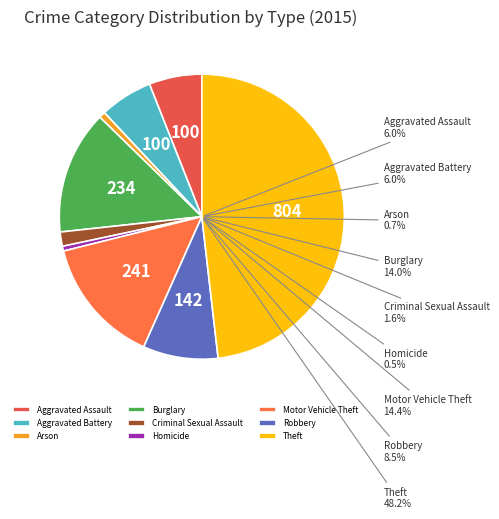

What percentage is the Aggravated Battery slice, to the nearest percent?

6%